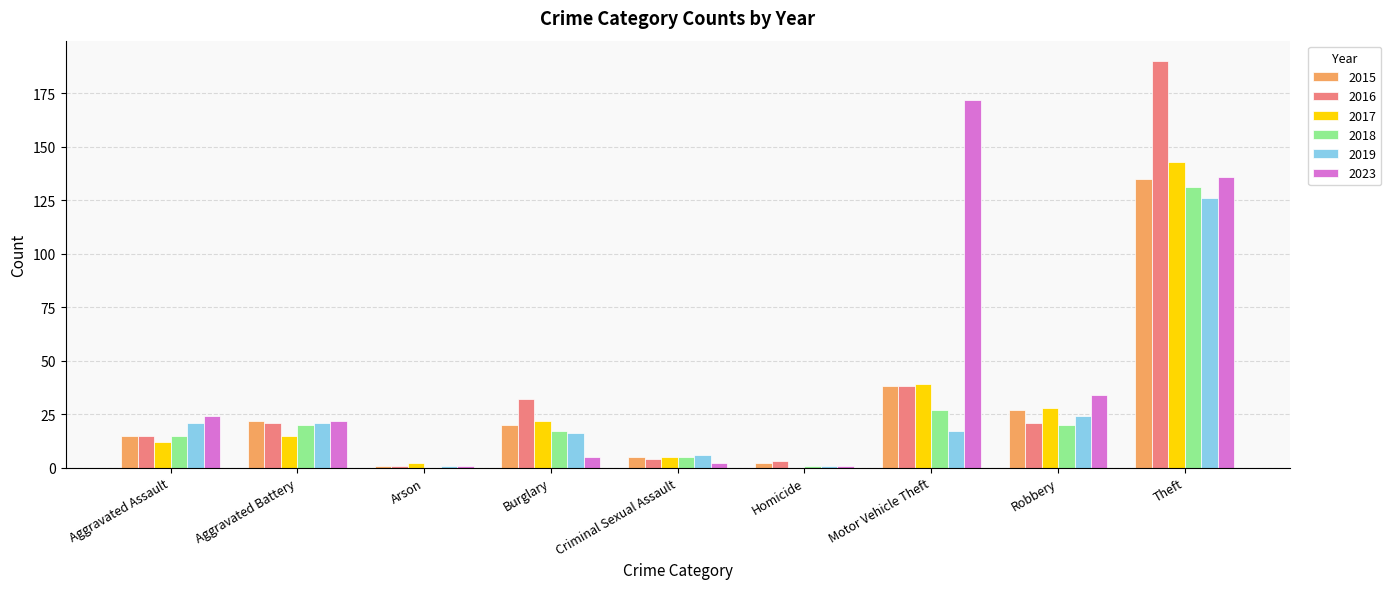

What is the highest value of the 2016 series?

190